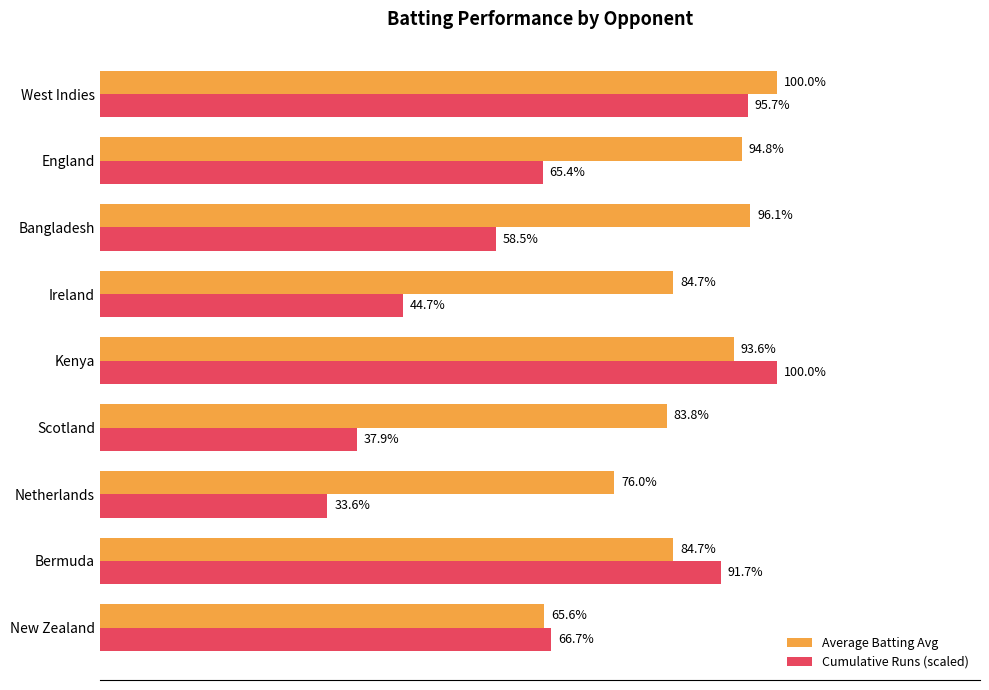

At England, list the series in order from largest to smallest.

Average Batting Avg, Cumulative Runs (scaled)